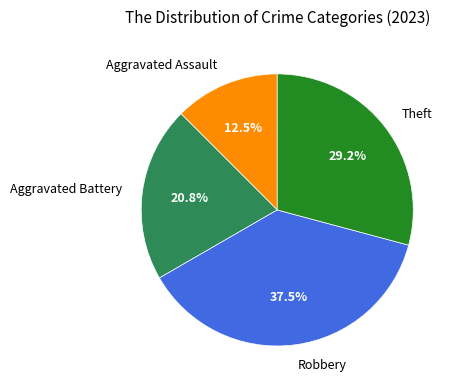

To the nearest percent, what is the difference between the largest and smallest slice percentages?

25%